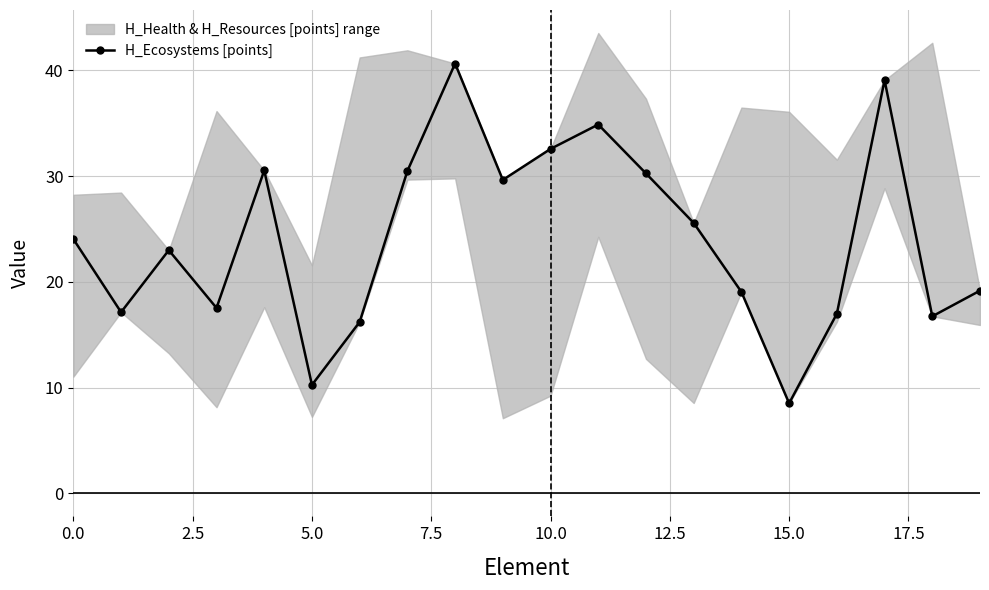

What is the maximum value for H_Ecosystems [points]?

40.6